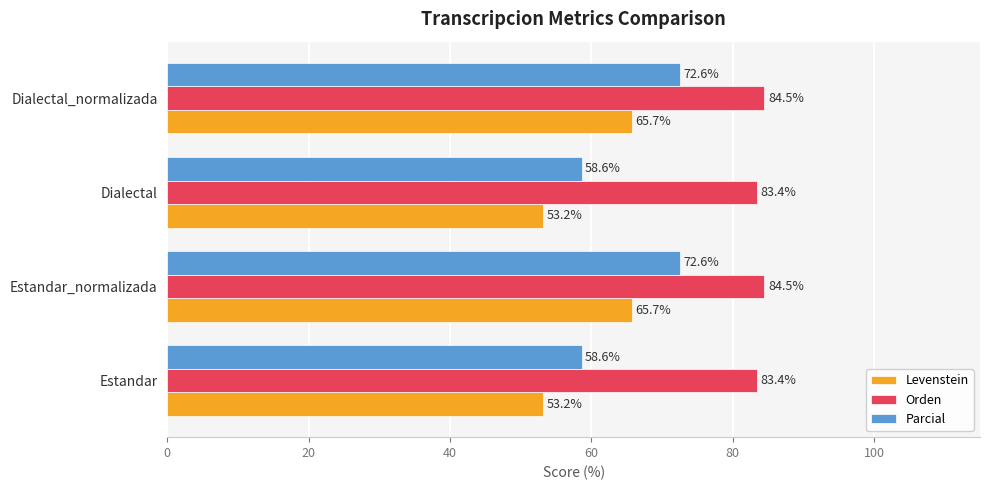

What is the sum of all Parcial values?

262.4